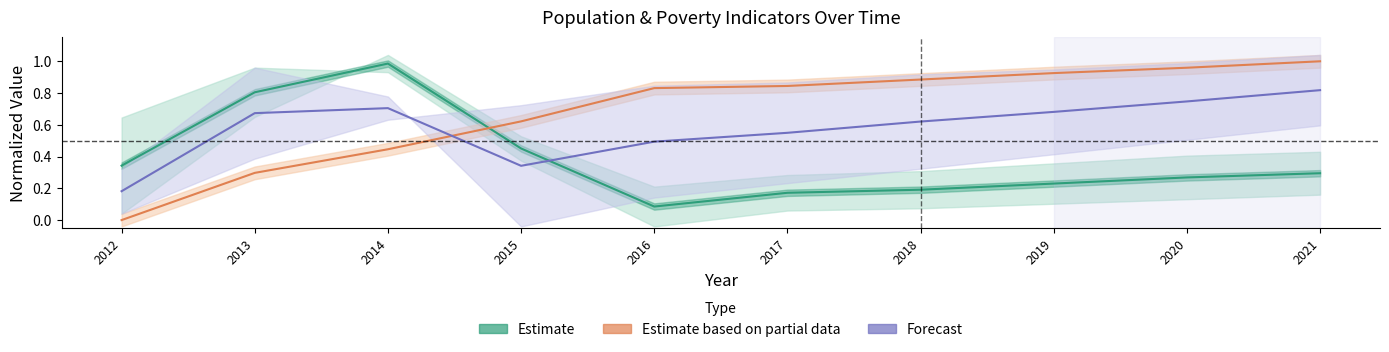

What is the difference between the second highest and second lowest values in the Poverty (partial data) series?

0.7